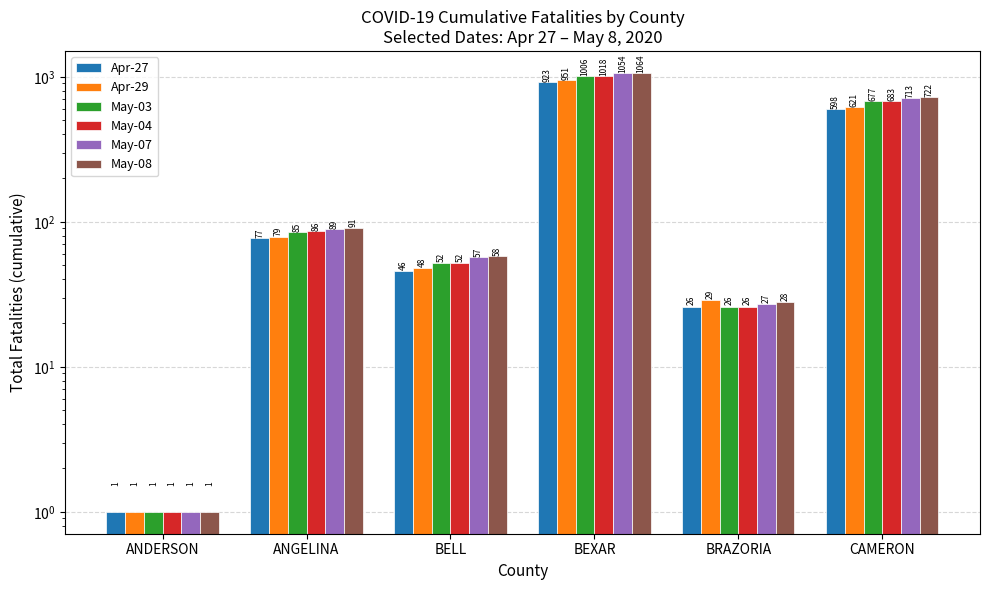

Rank the categories by May-08 value from lowest to highest.

ANDERSON, BRAZORIA, BELL, ANGELINA, CAMERON, BEXAR